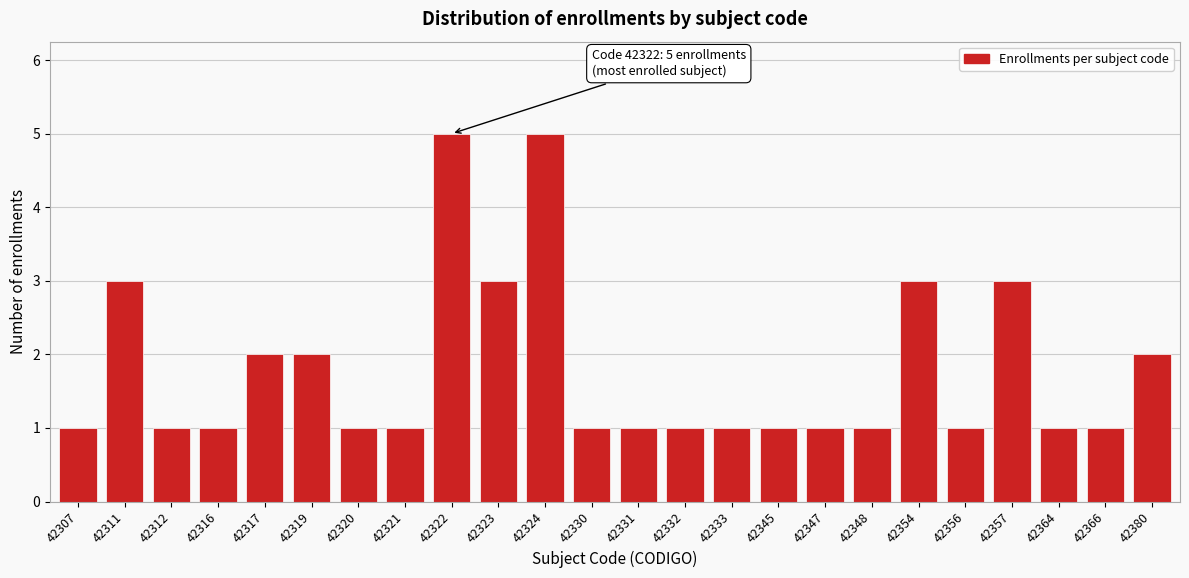

Reading left to right, what are all the values shown in this chart?

1	3	1	1	2	2	1	1	5	3	5	1	1	1	1	1	1	1	3	1	3	1	1	2